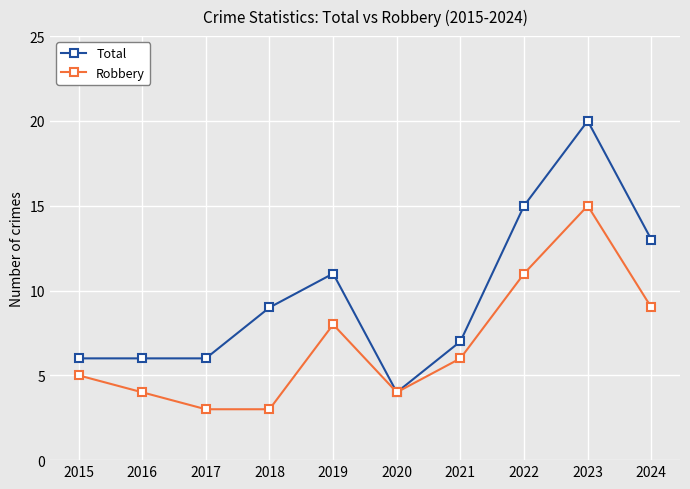

At 2018, list the series in order from largest to smallest.

Total, Robbery